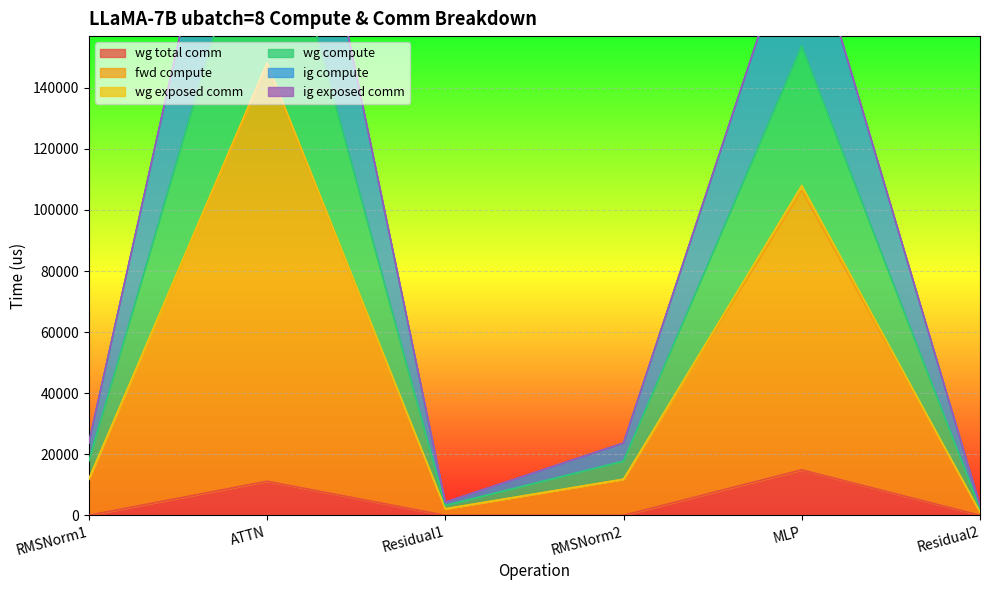

Which category has the lowest value in the wg compute series?

Residual2